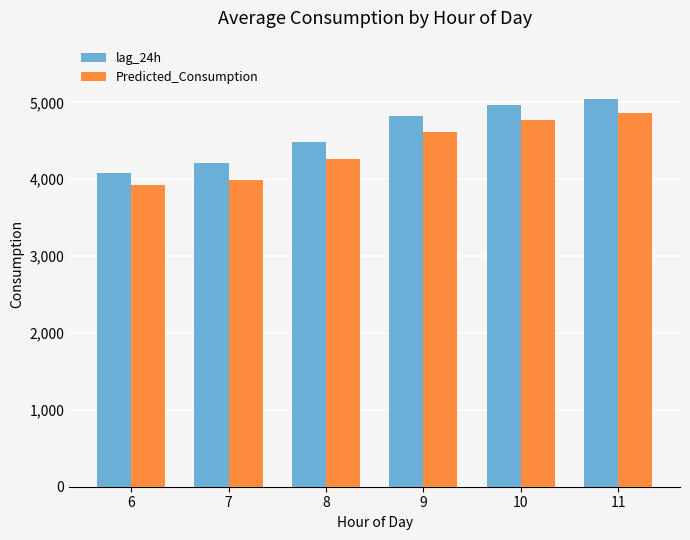

What is the highest value of the Predicted_Consumption series?

4865.2